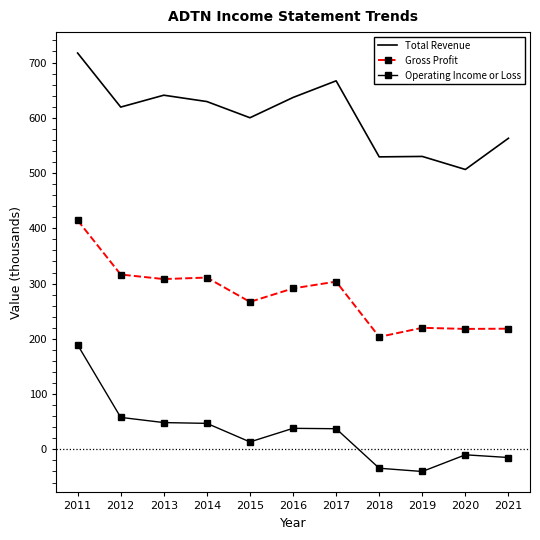

What value does the Operating Income or Loss series have at 2017?

37.4